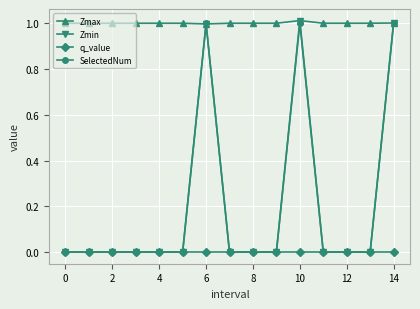

What are all the series names shown in the legend?

Zmax, Zmin, q_value, SelectedNum